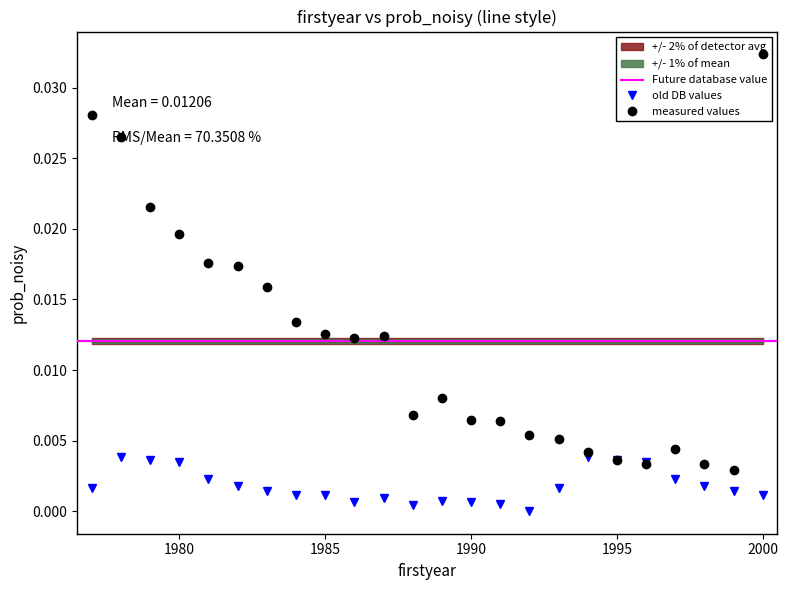

How many times do old DB values and measured values cross each other?

2